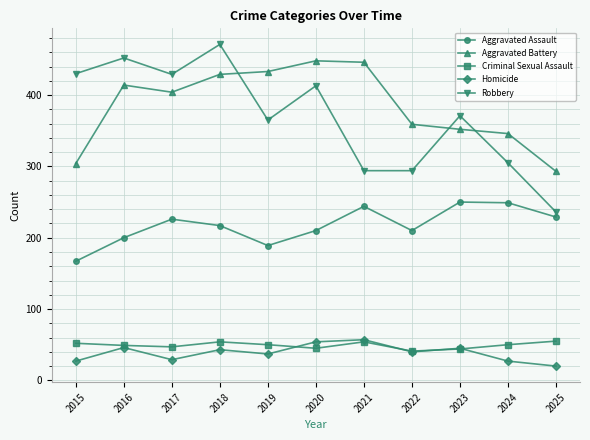

Is this an area chart (filled region under the line)?

No